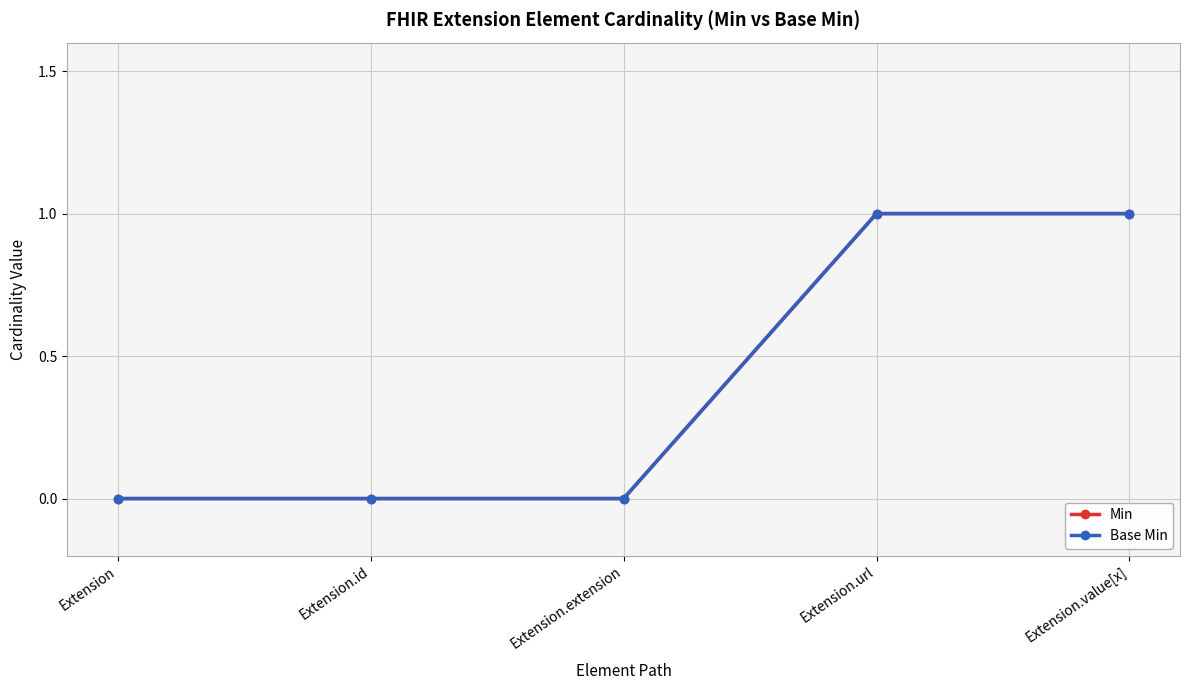

Does the chart have visible grid lines?

Yes